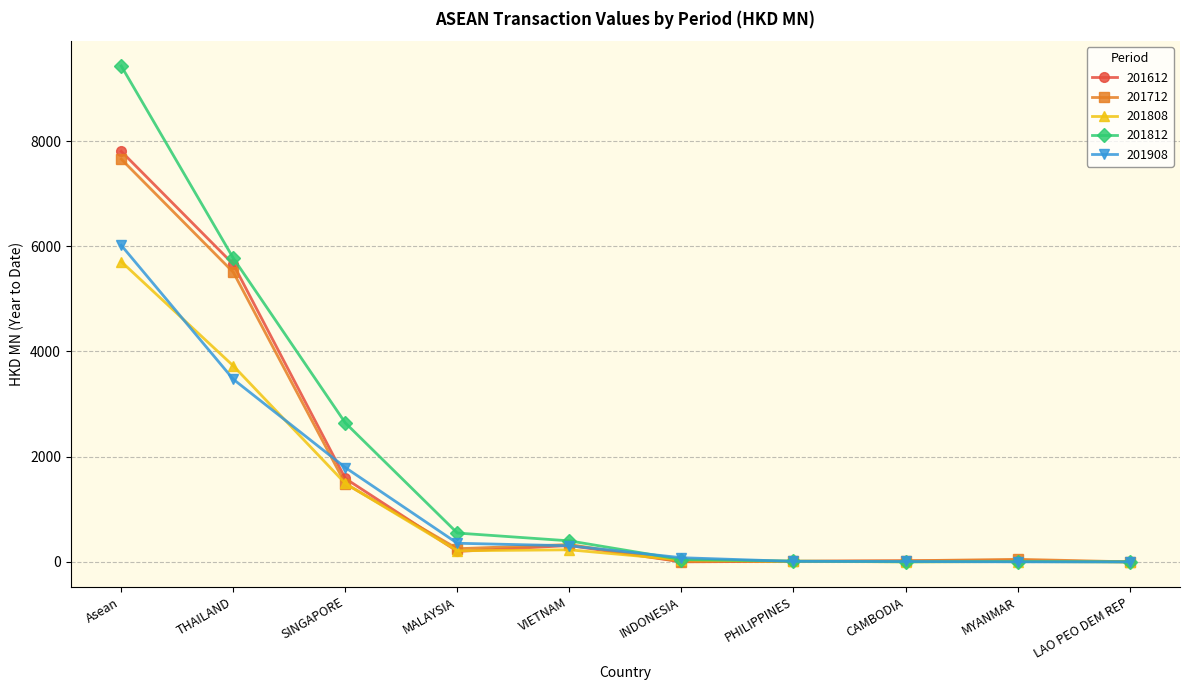

True or false: 201812 has a value of 6528.3 at Asean.

False